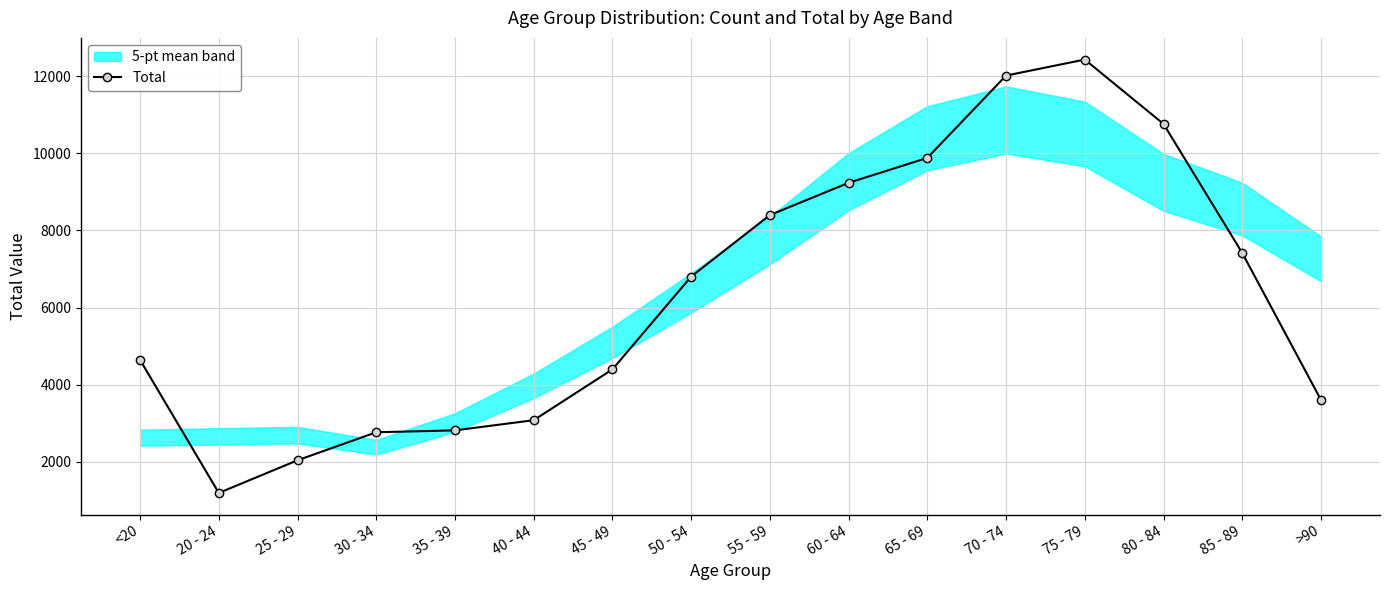

What is the difference between the second highest and second lowest values?

9980